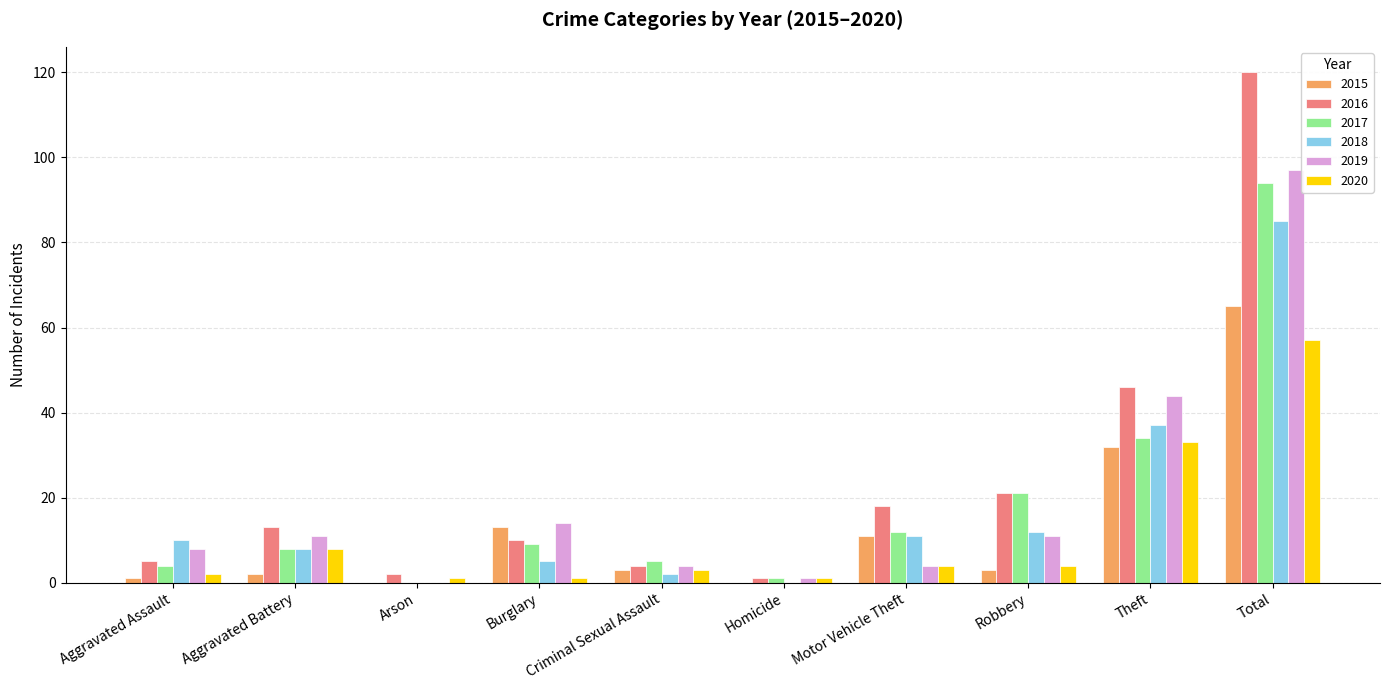

Which series has the widest spread of values?

2016